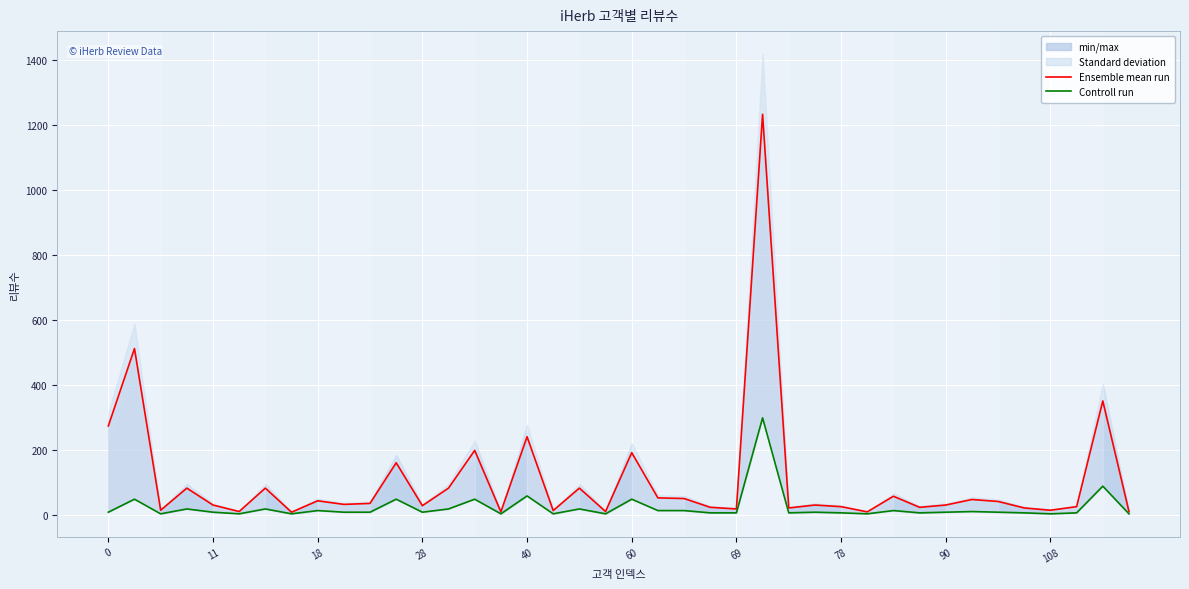

Rank the series at 13 from highest to lowest value.

Ensemble mean run, Controll run